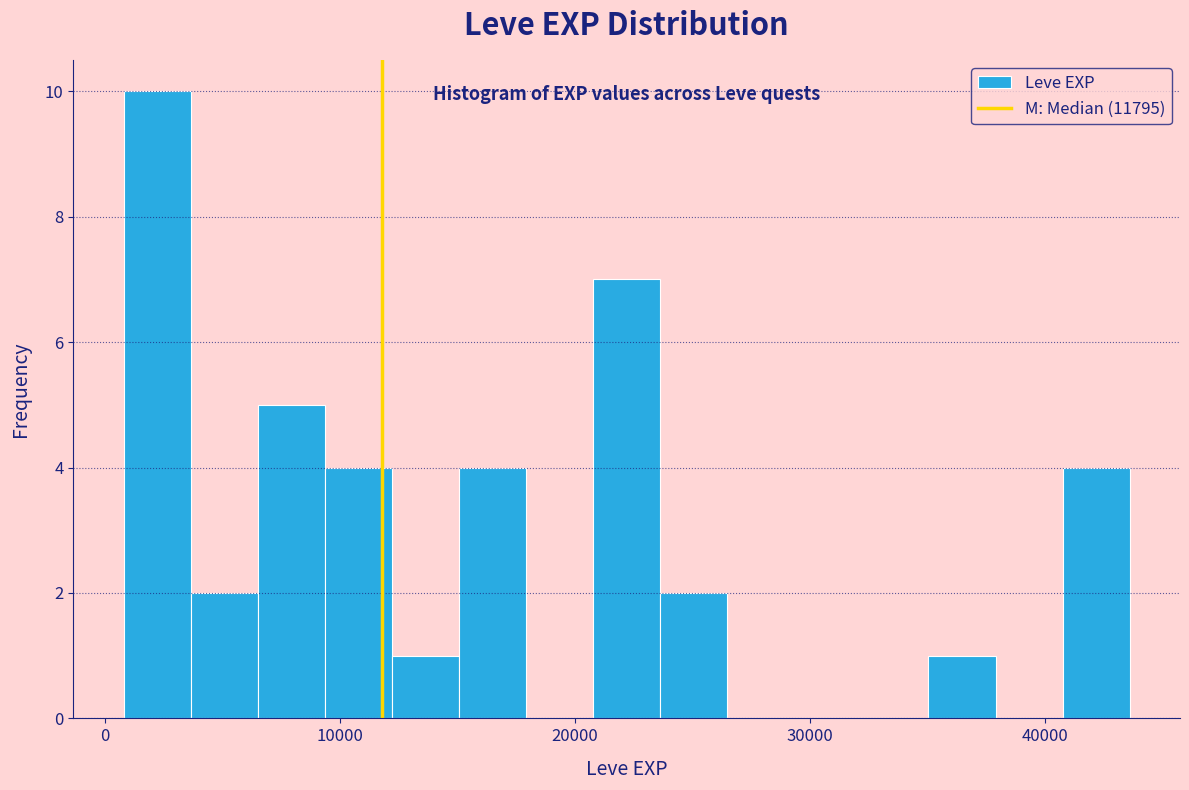

Around what value on the x-axis is the tallest bar? Give the approximate position of its centre, as read against the axis.

2000